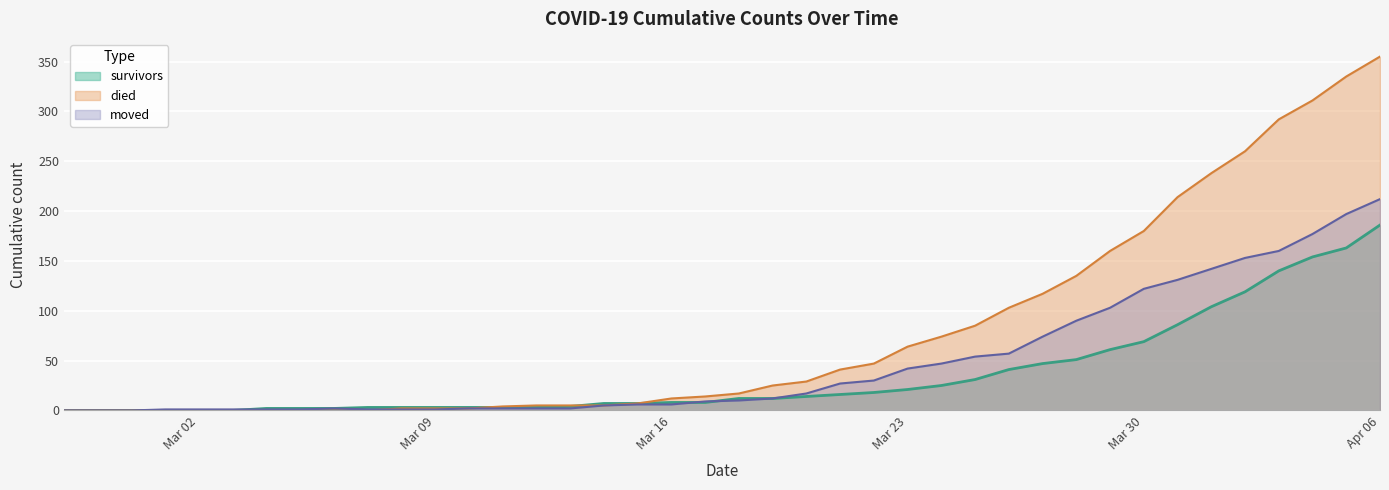

How many values in the died series are below 17?

20